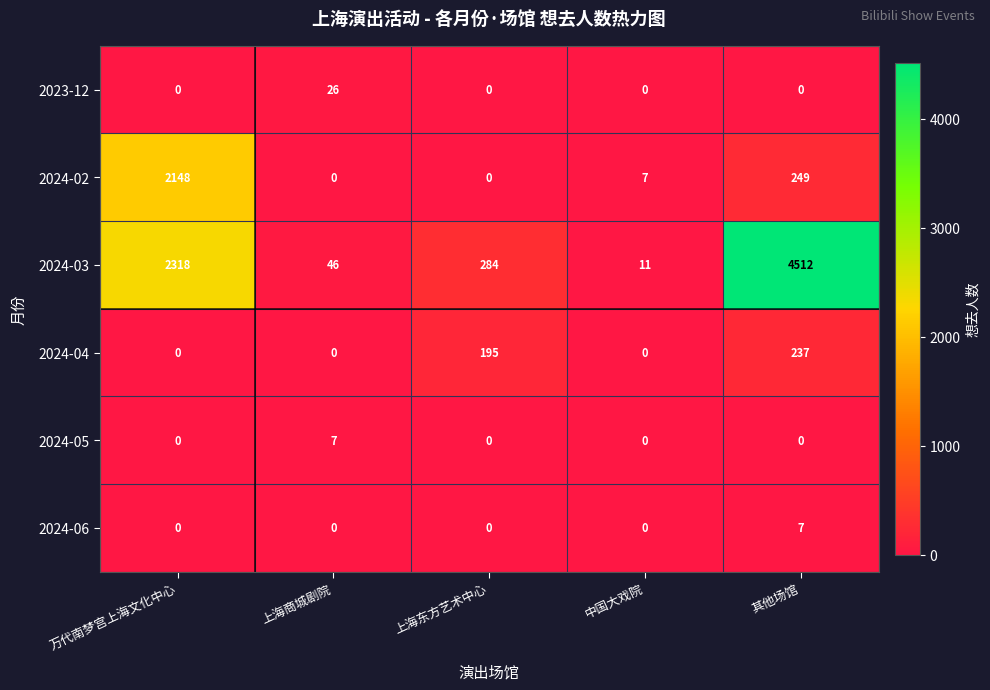

At which category is the sum across all series the highest?

其他场馆